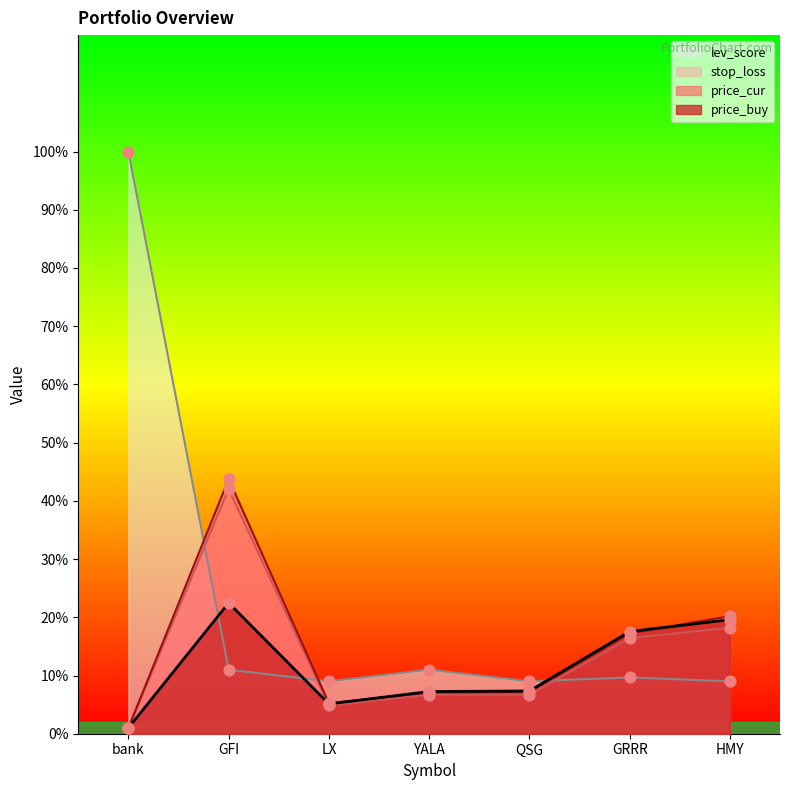

Which series has the largest Y range (max minus min)?

lev_score